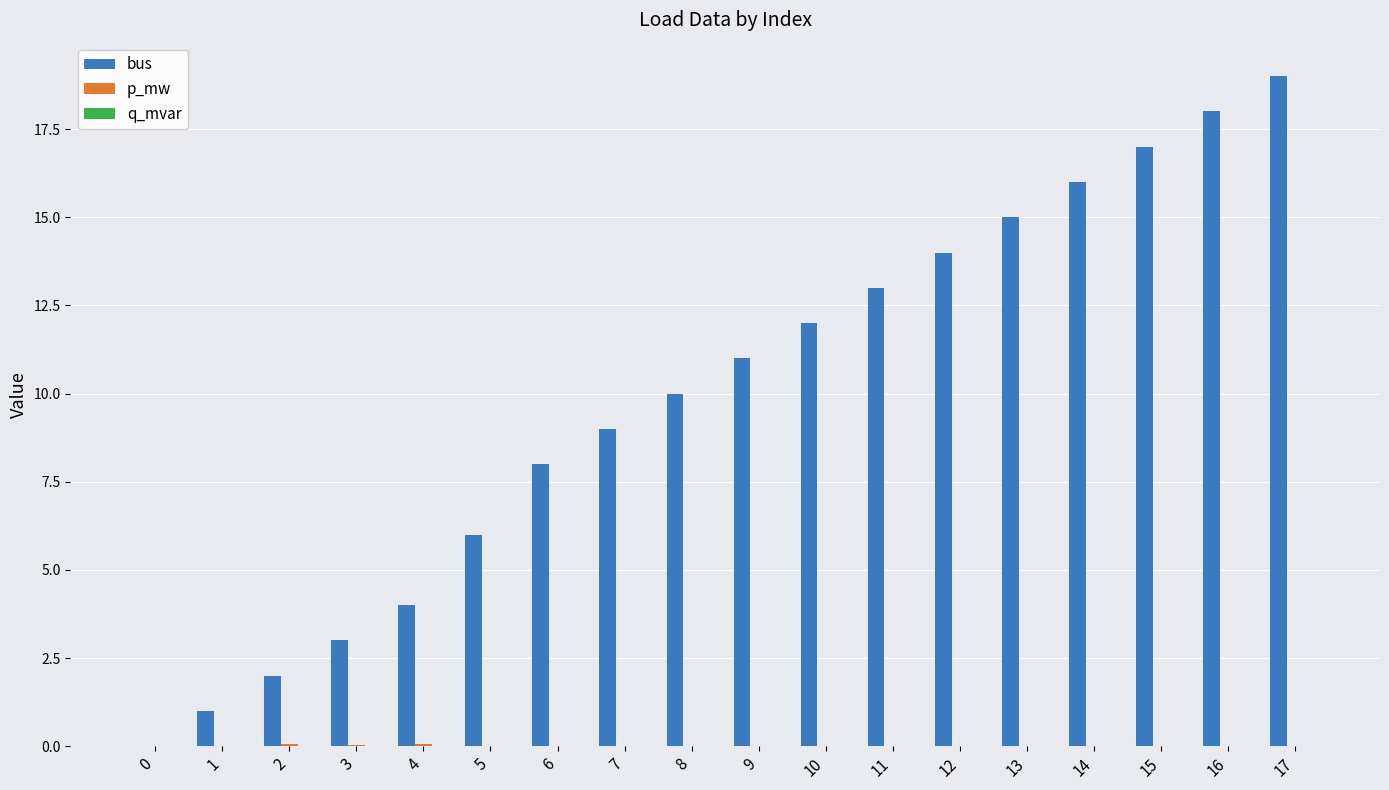

True or false: bus has a value of 29.6 at 16.

False